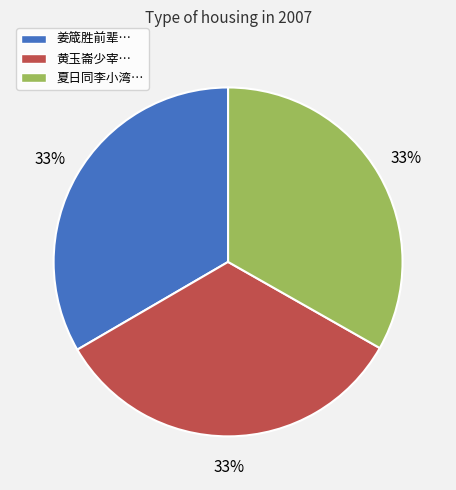

True or false: 夏日同李小湾… accounts for 33% of the total.

True